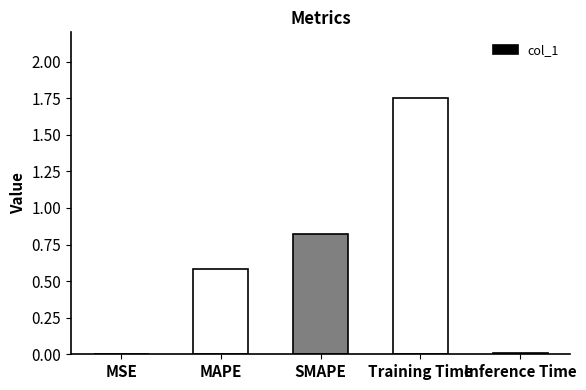

The value at MAPE is 0.2. True or false?

False